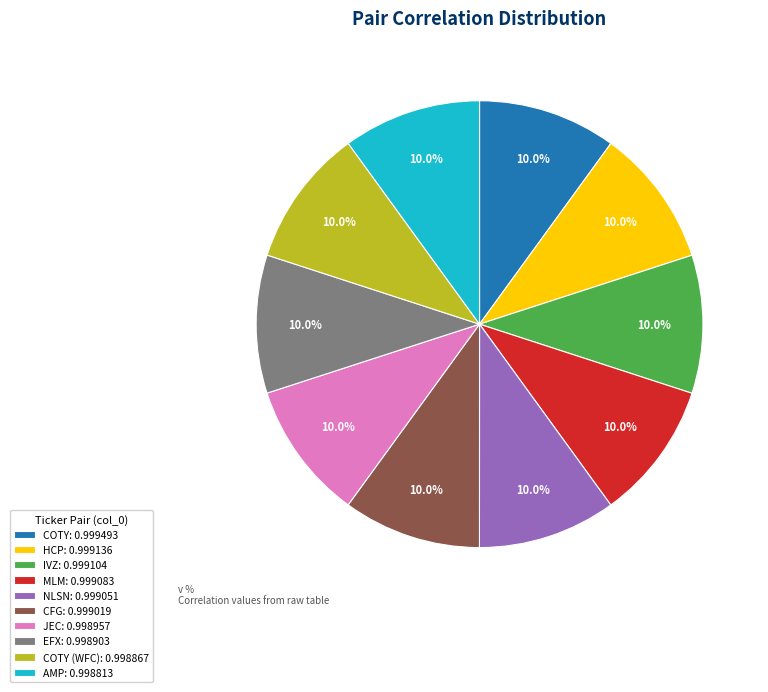

How much of the chart is everything except IVZ: 0.999104?

90.0%